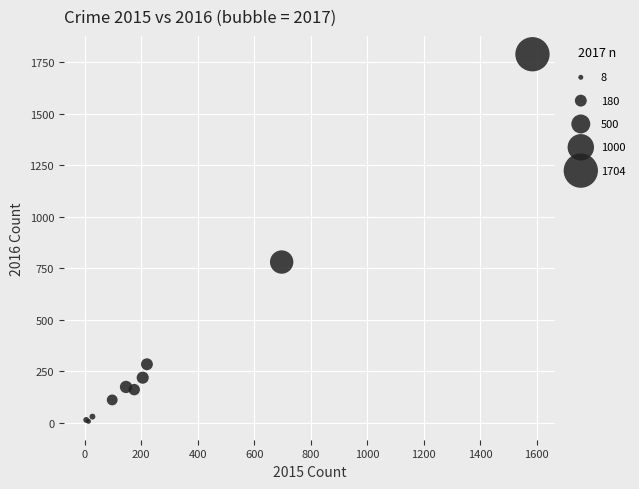

What Y value in the scatter plot is closest to 898?

781